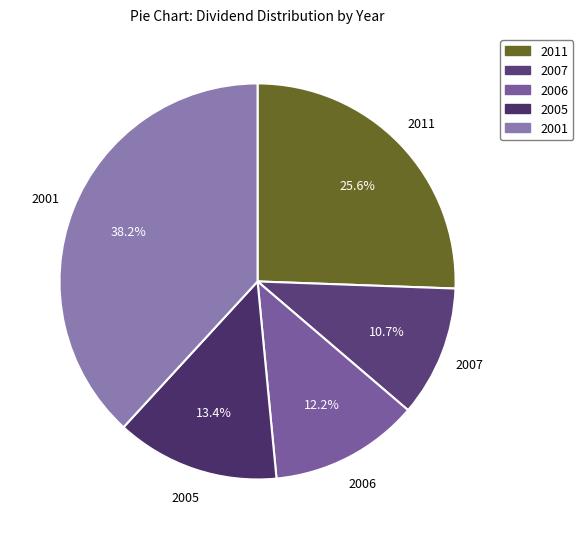

Between 2011 and 2006, which is larger?

2011